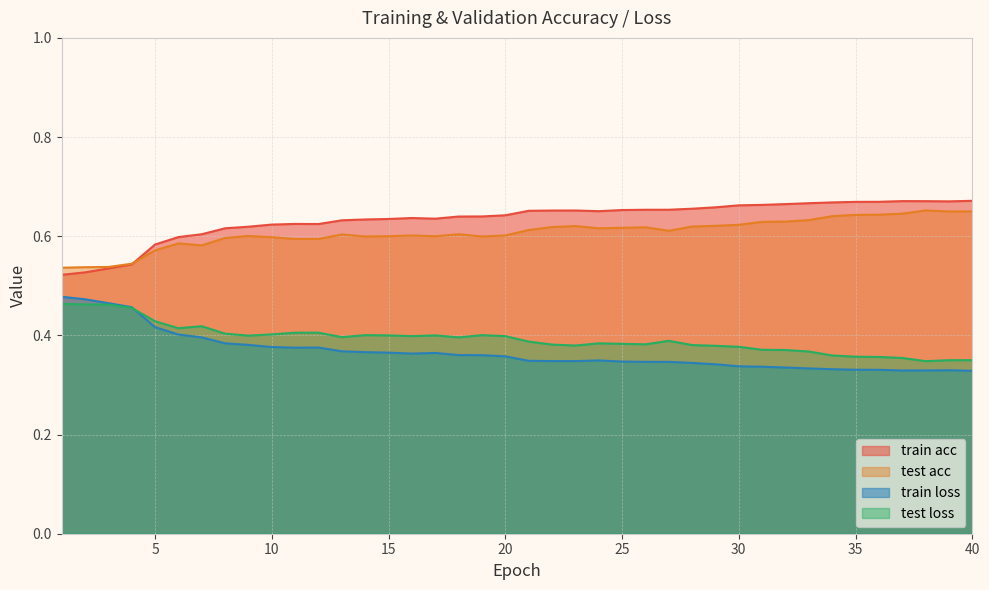

Where is the first local maximum for test loss?

7